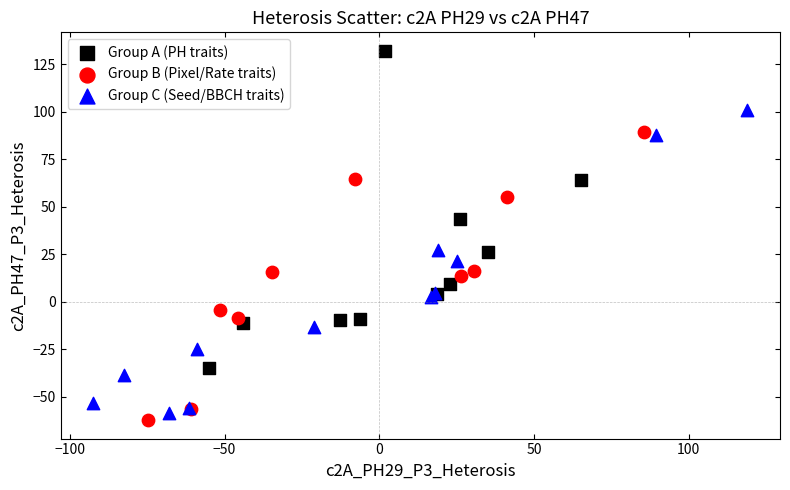

Which series contains the highest Y value?

Group A (PH traits)